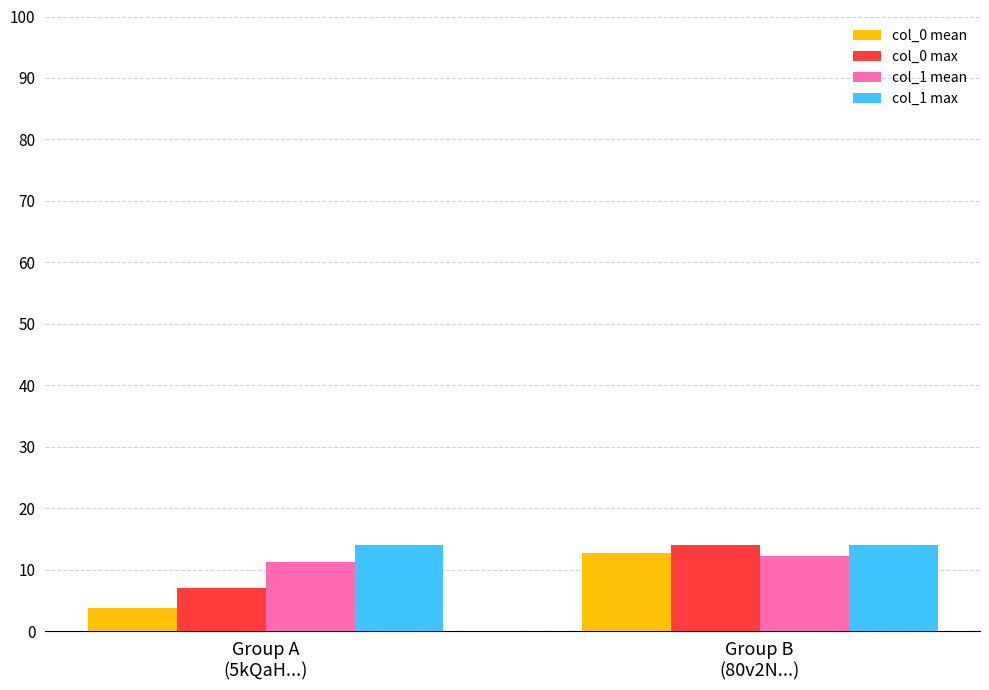

What is the maximum value shown in the chart?

14.0